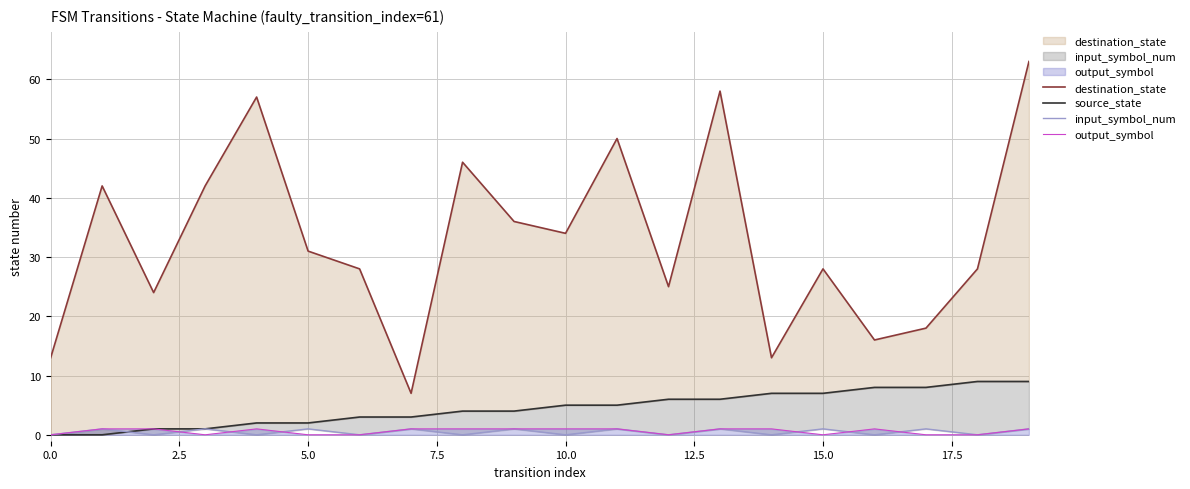

Between 5.0 and 2.5, which is larger?

2.5